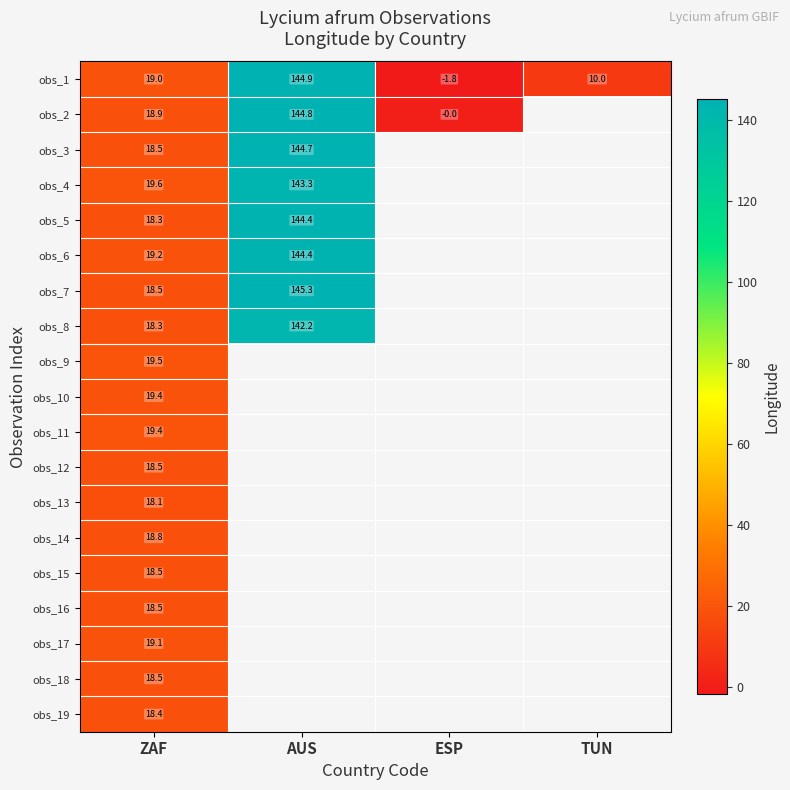

Which has a higher value, ESP or TUN?

TUN